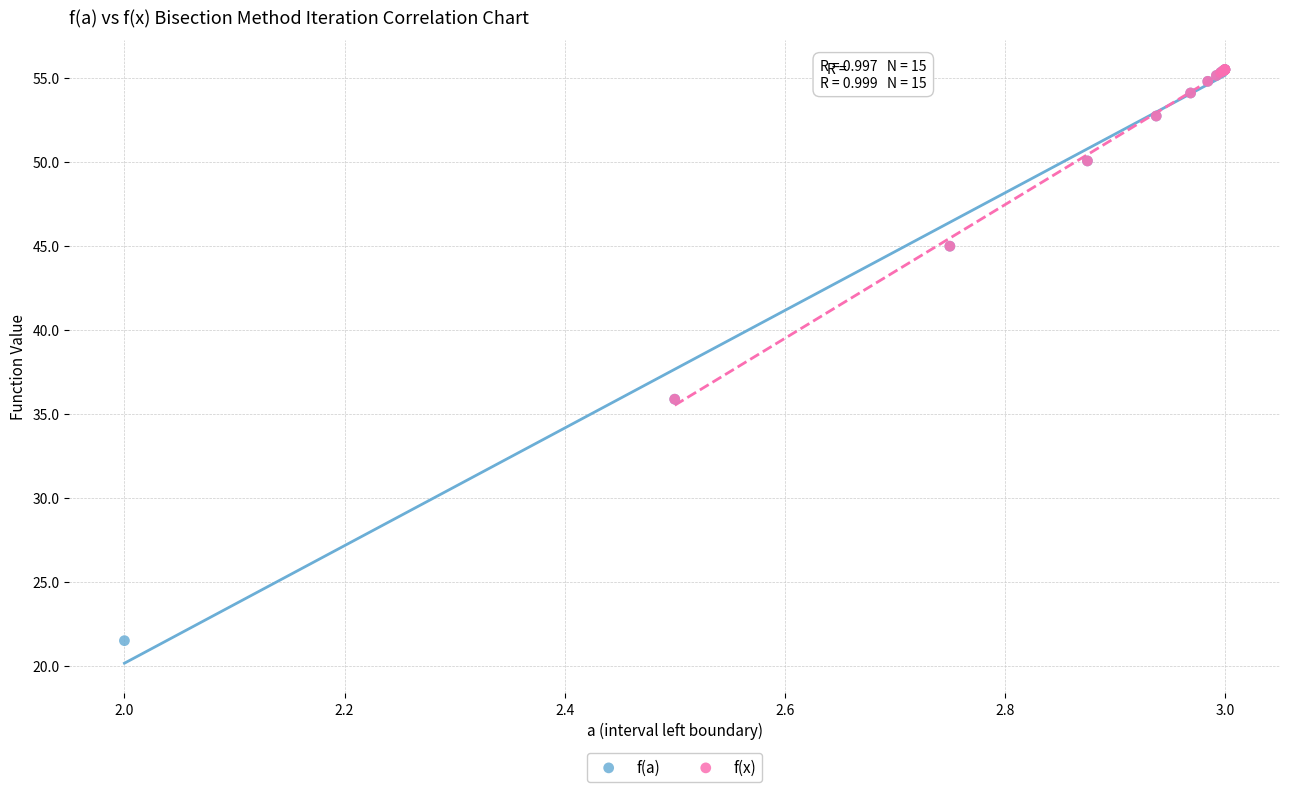

Which series contains the lowest Y value?

f(a)